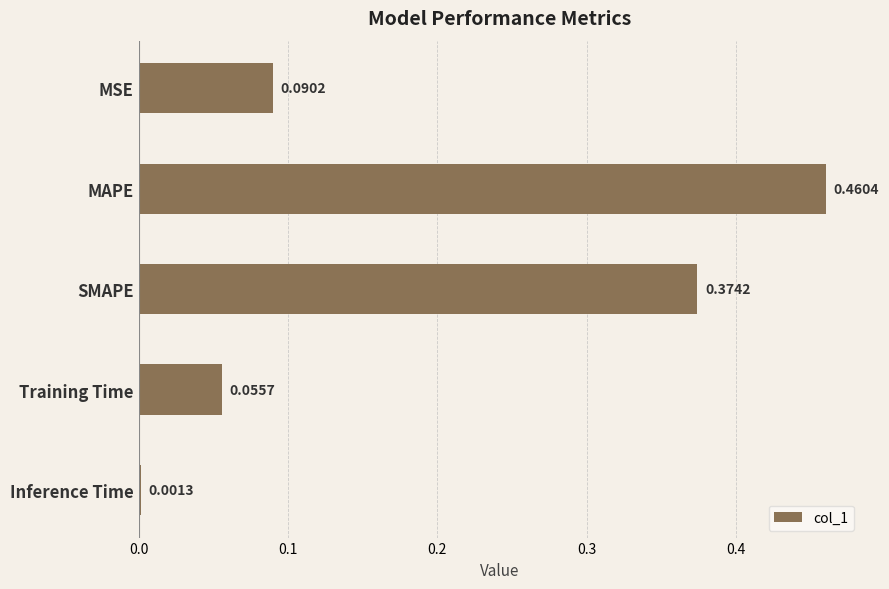

What is the sum of all values?

1.0